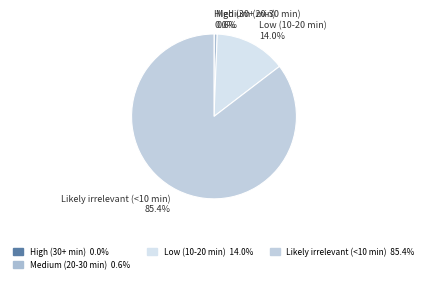

Is it true that Likely irrelevant (<10 min) is 91% of the pie?

False